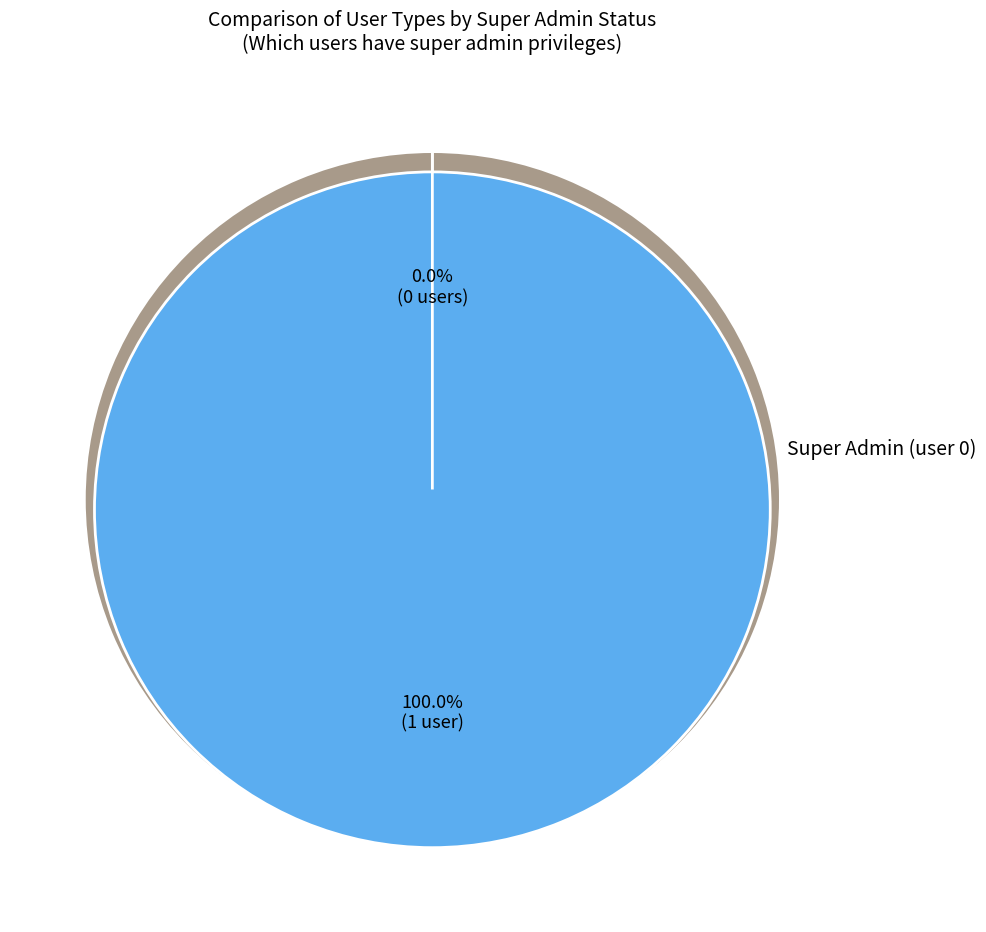

What is the change in value from 0 to -1?

-1